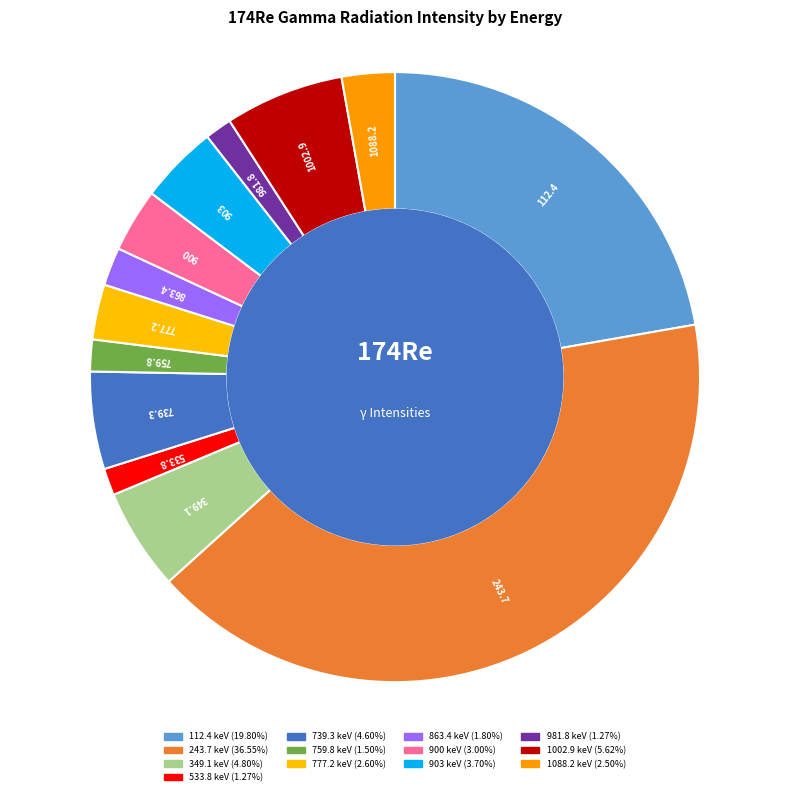

How many segments does this pie chart have?

13